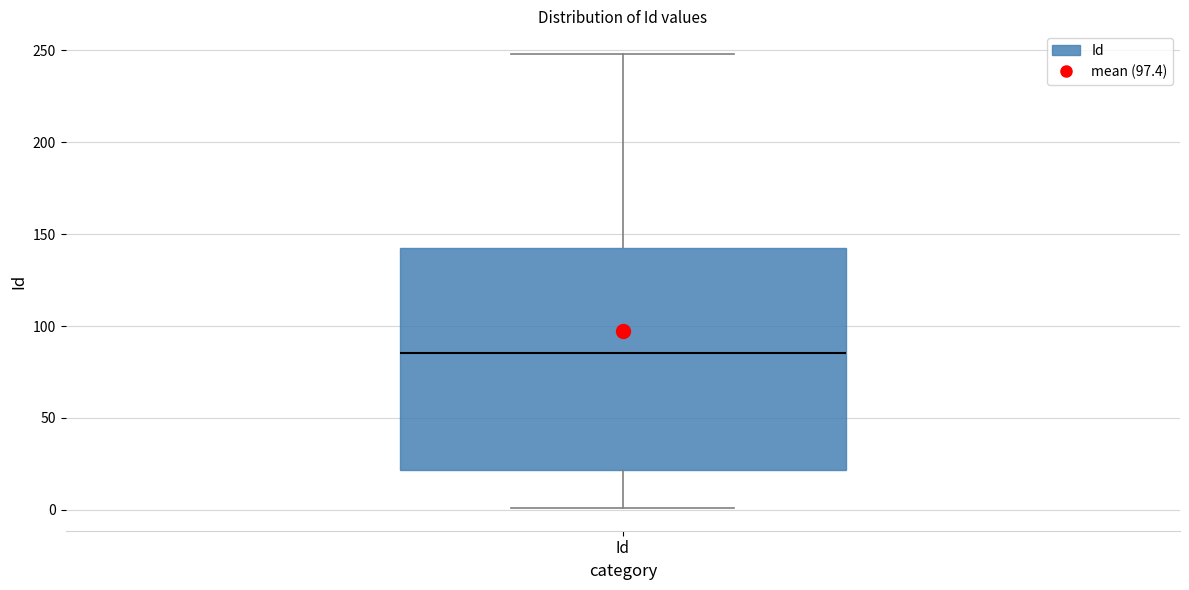

Where does the upper whisker of the box for Id end on the y-axis? The values are not printed on the chart, so give them approximately, as read against the axis.

250